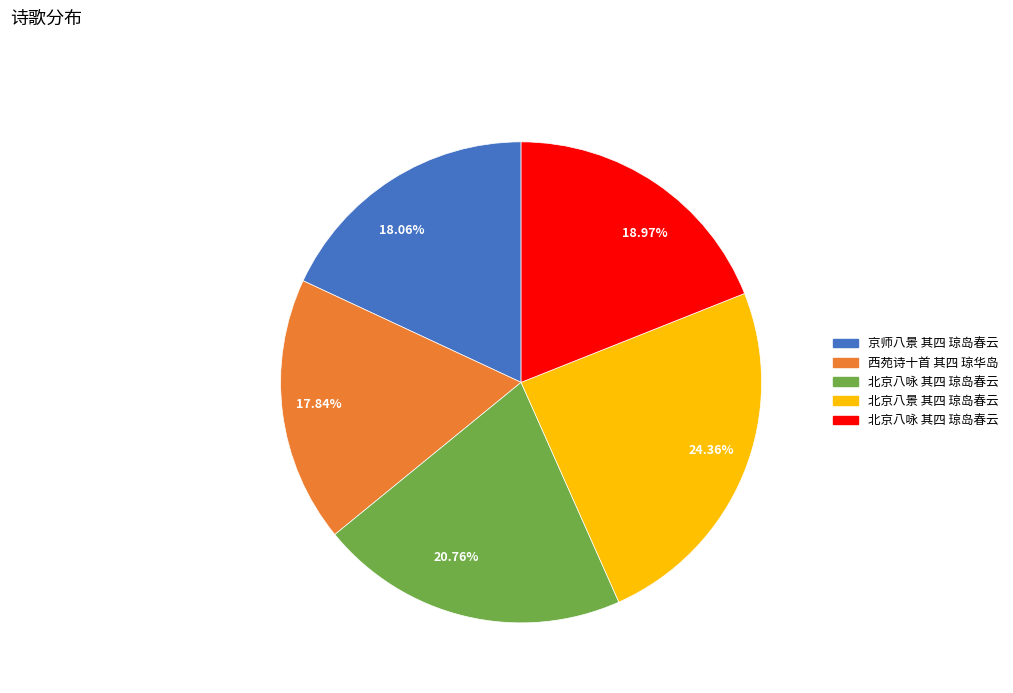

Is there any slice that represents more than half of the pie?

No